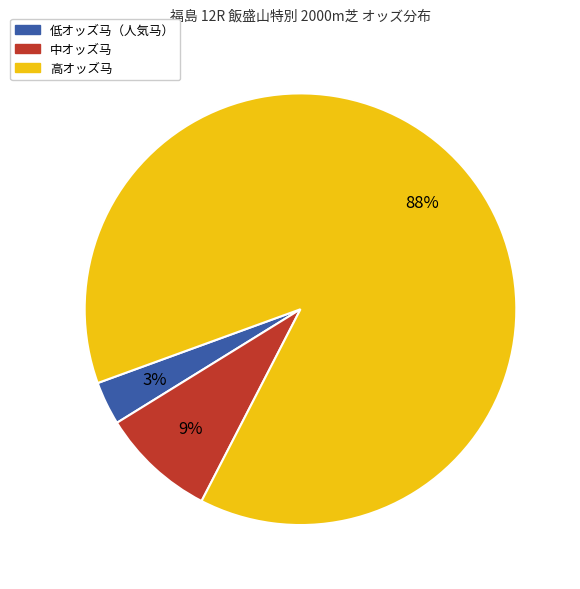

To the nearest percent, what is the difference between the largest and smallest slice percentages?

85%